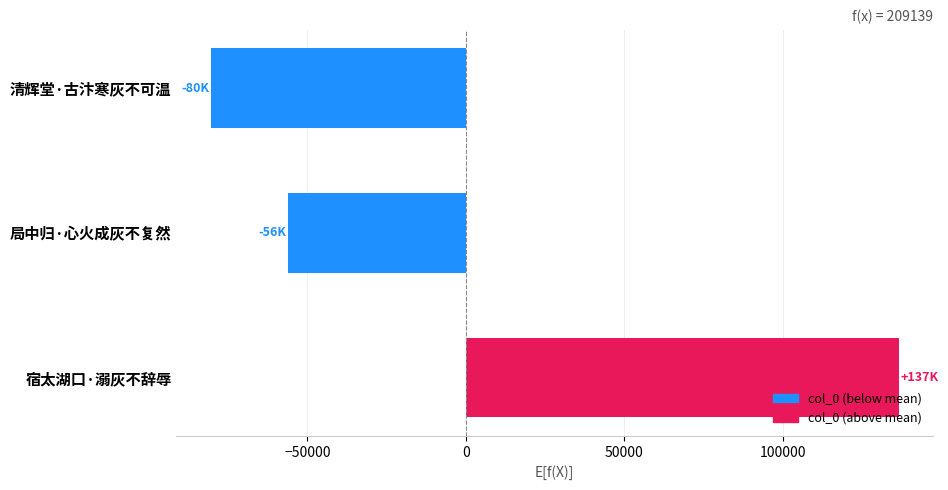

Which label corresponds to the smallest value in the chart?

清辉堂·古汴寒灰不可温